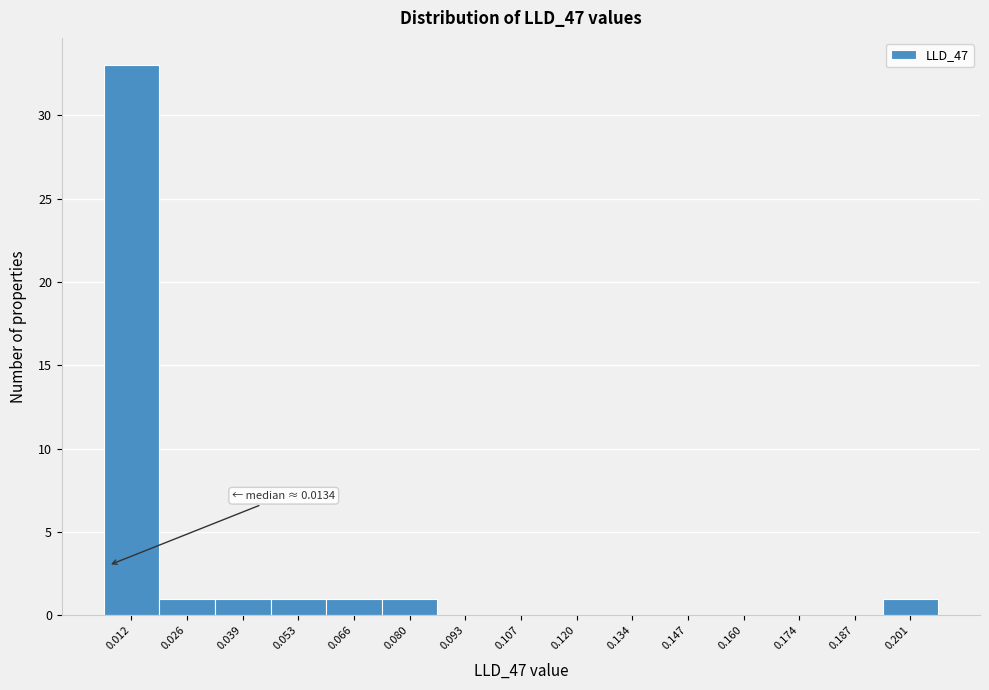

Reading left to right, transcribe all the data shown in this chart.

0.012=33	0.026=1	0.039=1	0.053=1	0.066=1	0.080=1	0.093=0	0.107=0	0.120=0	0.134=0	0.147=0	0.160=0	0.174=0	0.187=0	0.201=1